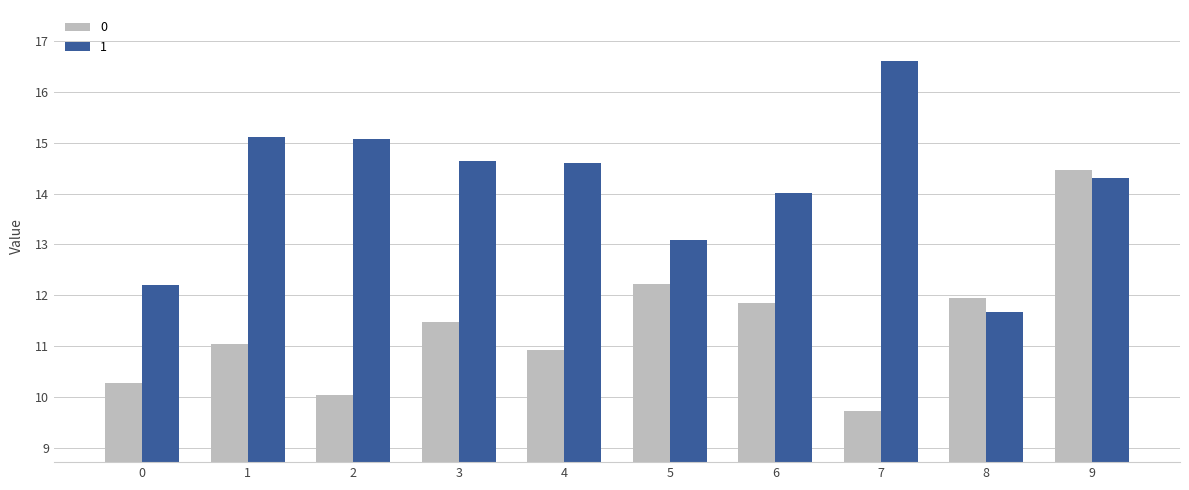

What is the highest value of the 1 series?

16.6